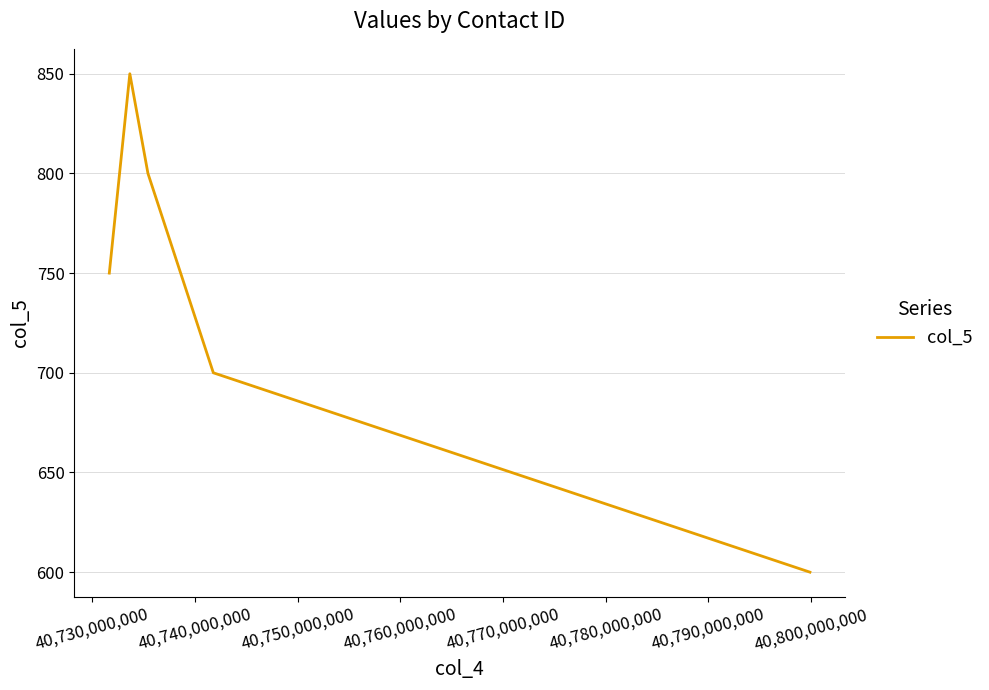

True or false: there are more than 1 points higher than both neighbors.

False